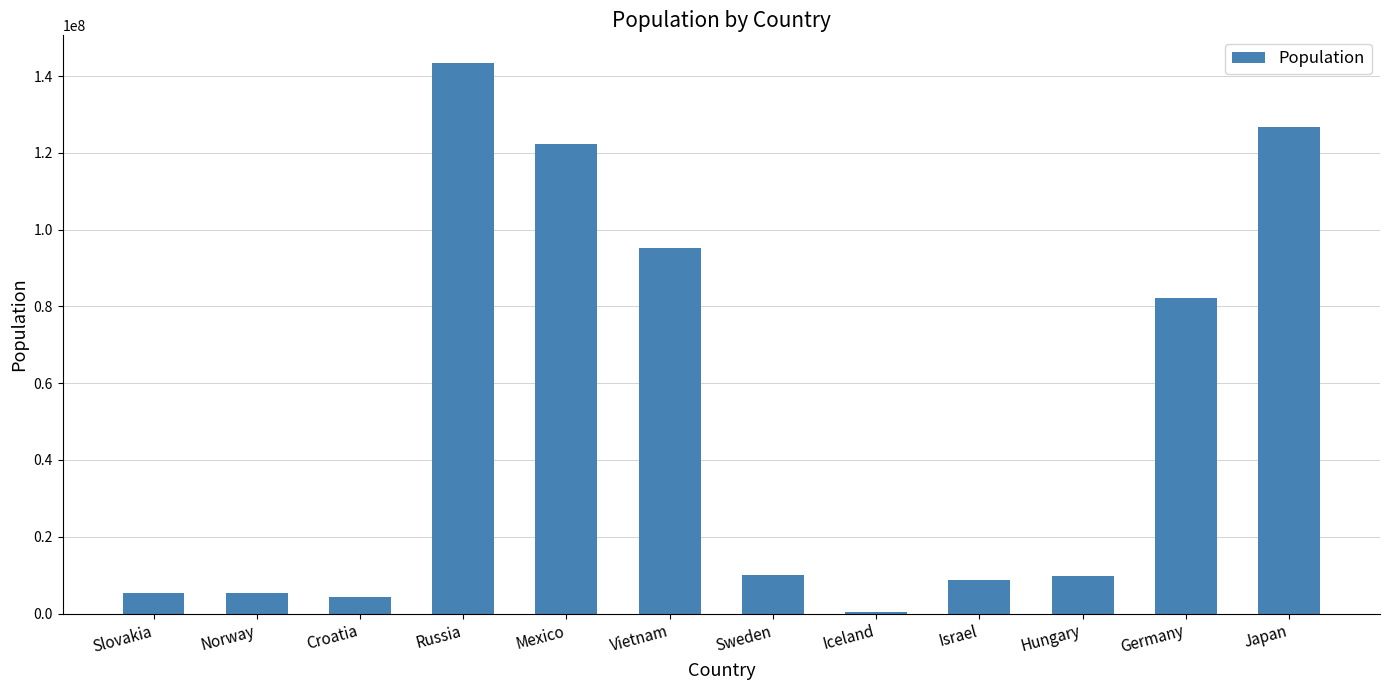

The chart shows a value of 147017089 at Germany. True or false?

False